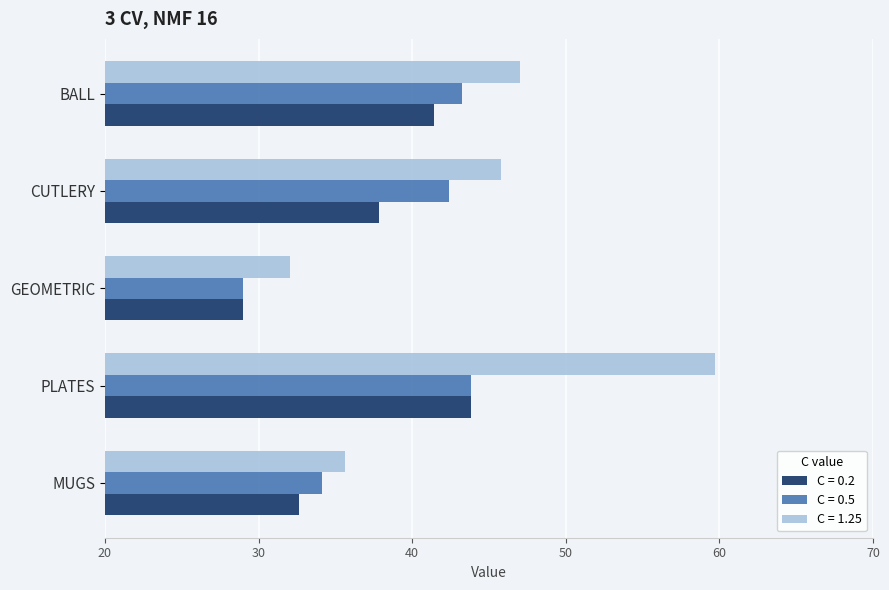

At which label does C = 1.25 reach its peak?

PLATES